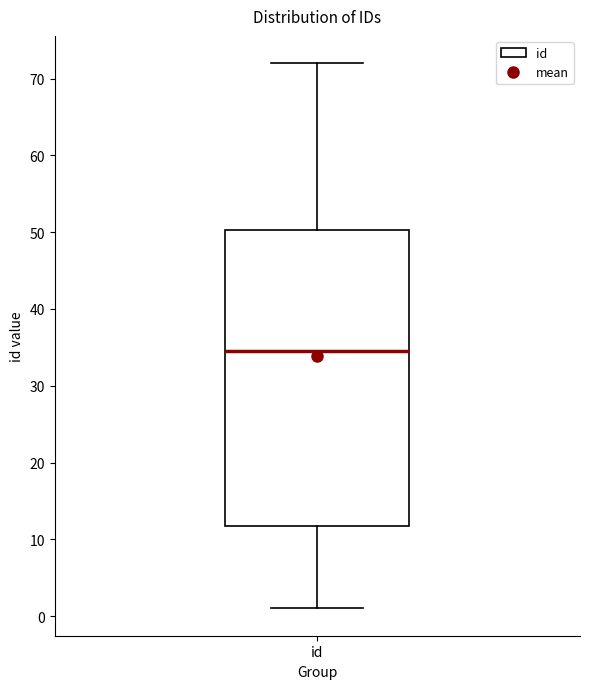

Transcribe this box plot: give where the median line is, the range the box spans, and where the two whiskers end, as read against the y-axis. The values are not printed on the chart, so give them approximately, as read against the axis.

median 35, box 12 to 50, whiskers 1 to 72